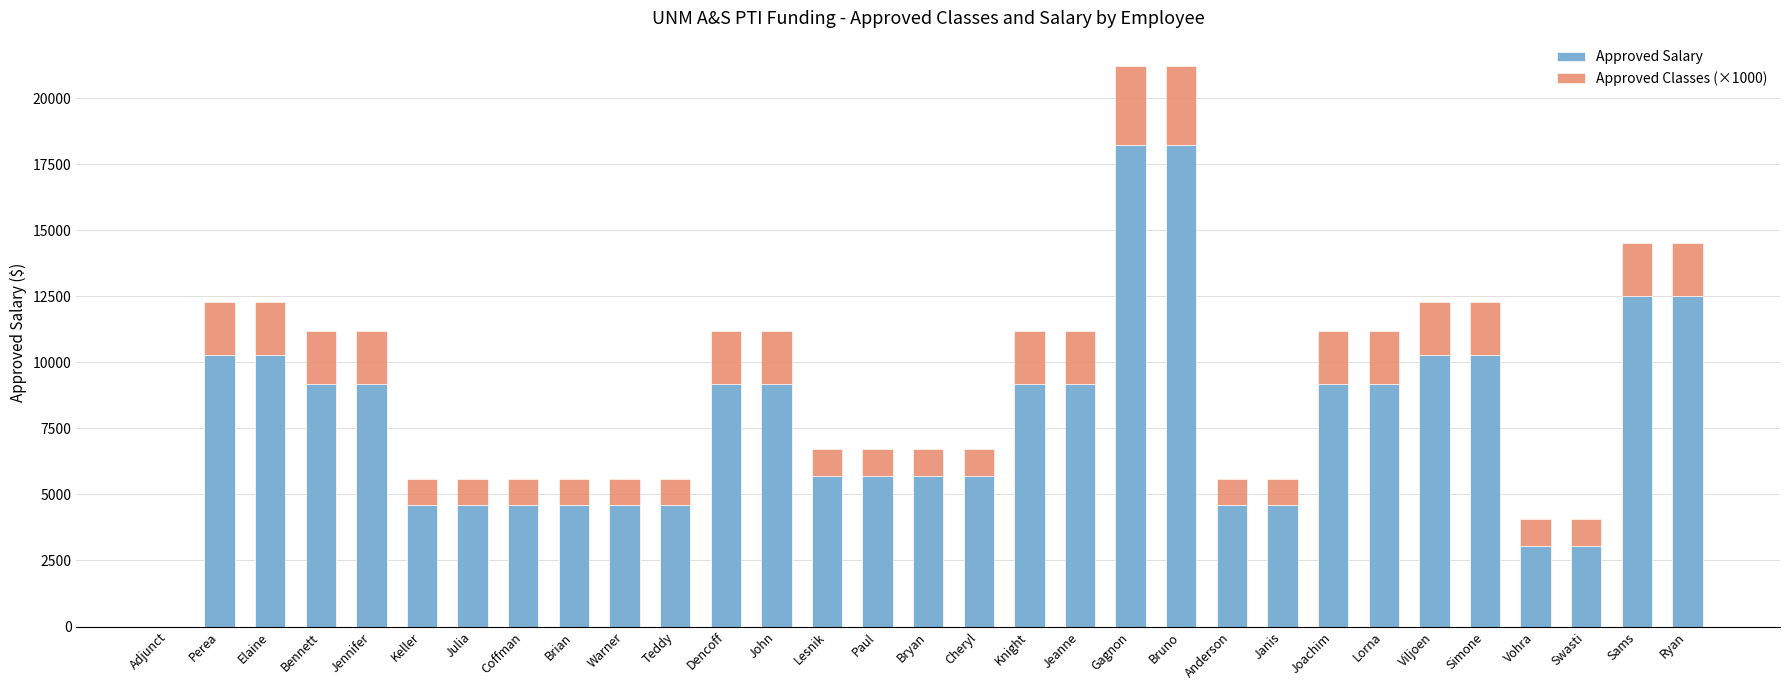

What is the total value across all series at Teddy?

5589.9